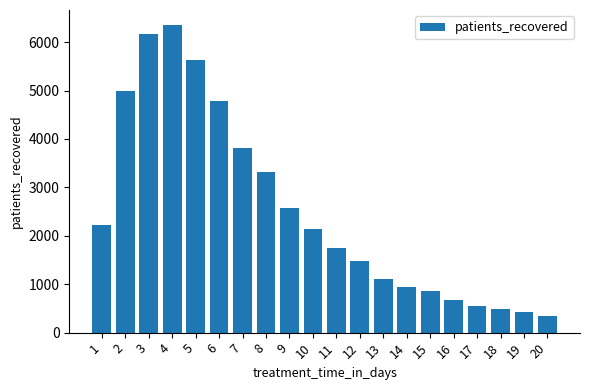

Approximately how many times larger is the value at 15 compared to 9?

0.3